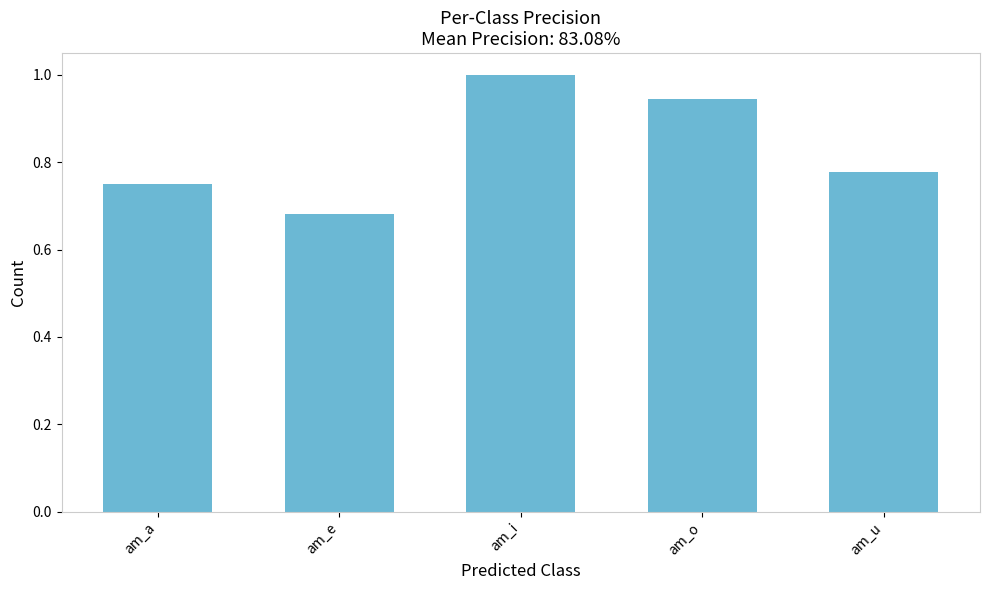

Rank the categories by value from highest to lowest.

am_i, am_o, am_u, am_a, am_e